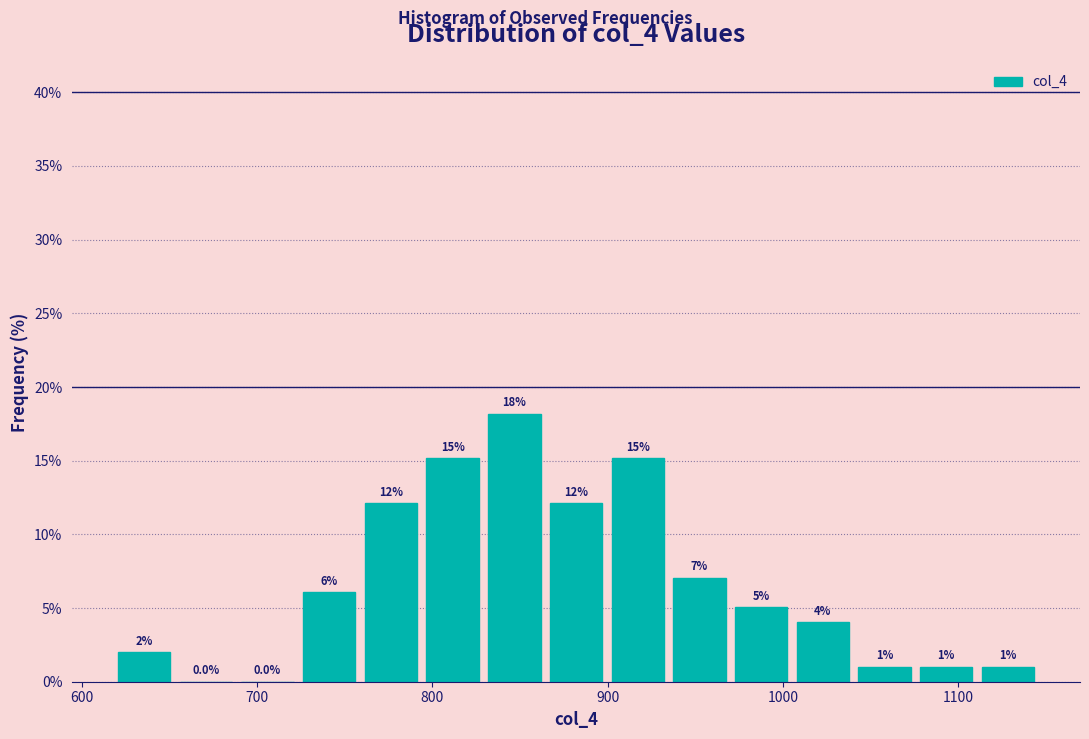

Read against the x-axis, roughly where is the centre of the tallest bar?

850